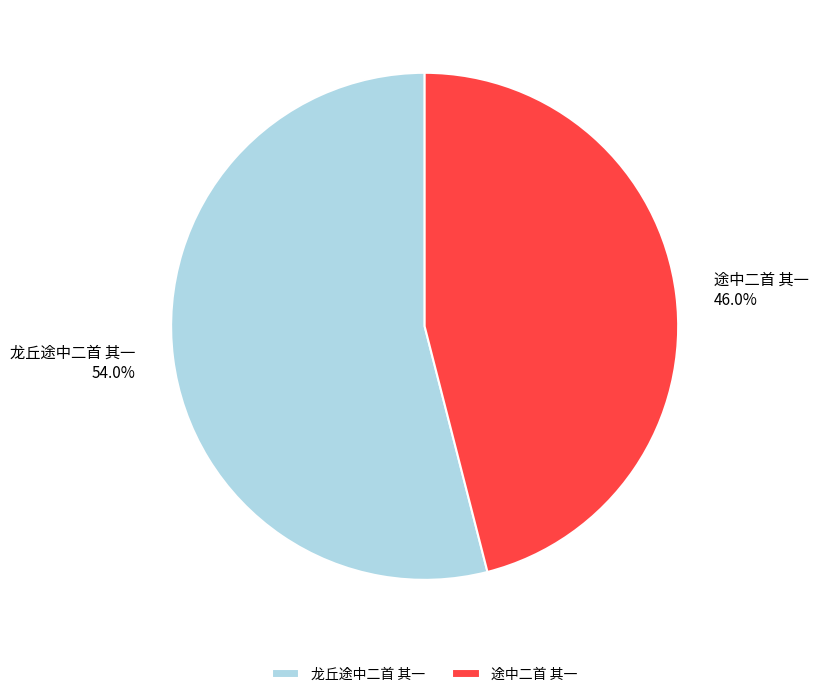

To the nearest percent, what is the average slice percentage?

50%